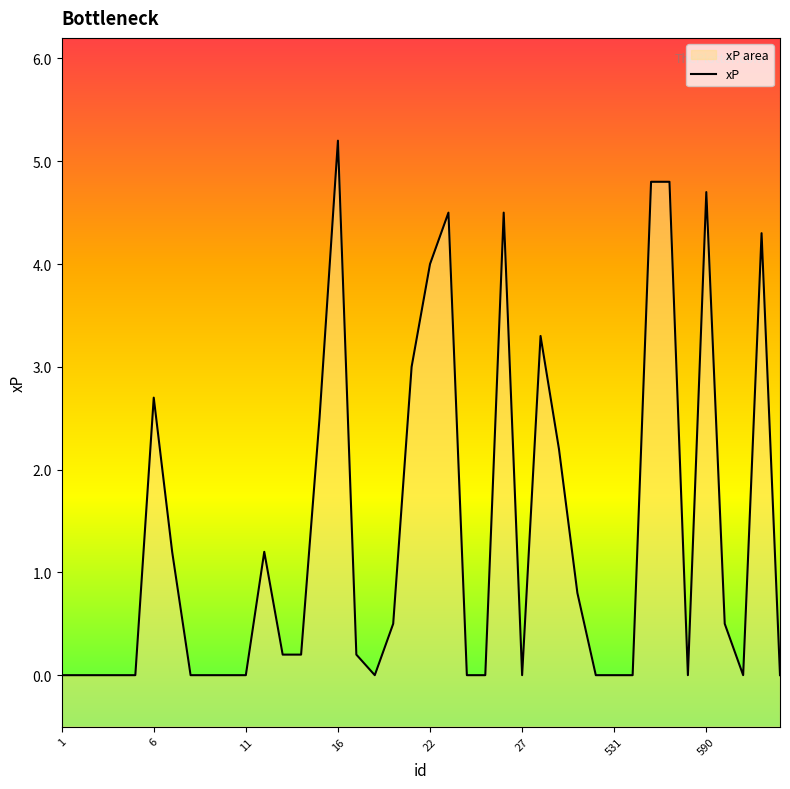

Reading right to left, transcribe all the data shown in this chart.

31=0.0	30=4.3	29=0.0	28=0.5	590=4.7	572=0.0	559=4.8	558=4.8	532=0.0	531=0.0	530=0.0	478=0.8	466=2.2	67=3.3	27=0.0	26=4.5	25=0.0	24=0.0	23=4.5	22=4.0	21=3.0	20=0.5	18=0.0	17=0.2	16=5.2	15=2.5	14=0.2	13=0.2	12=1.2	11=0.0	10=0.0	9=0.0	8=0.0	7=1.2	6=2.7	5=0.0	4=0.0	3=0.0	2=0.0	1=0.0